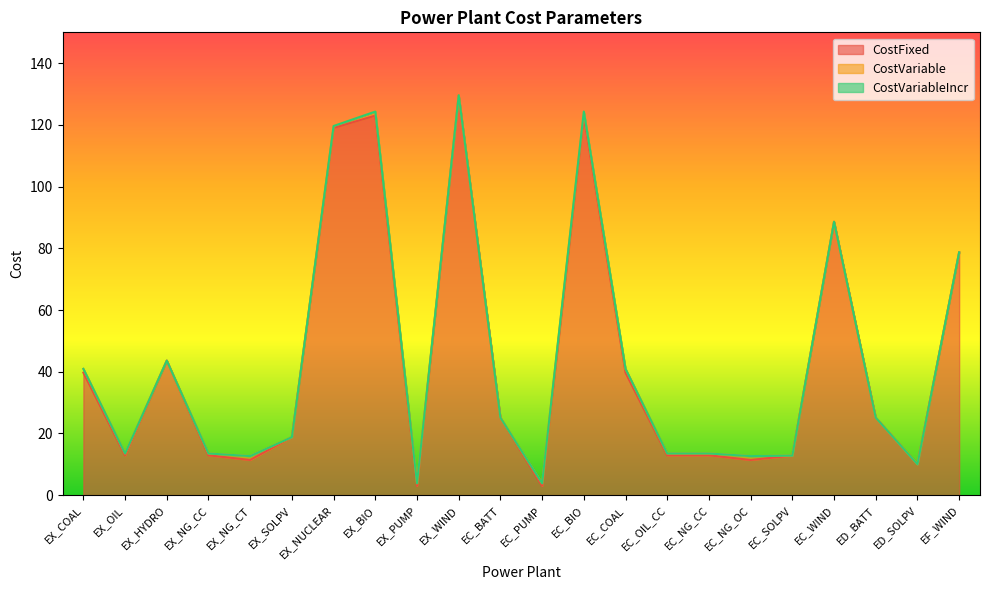

How many values in CostVariable are above zero?

13